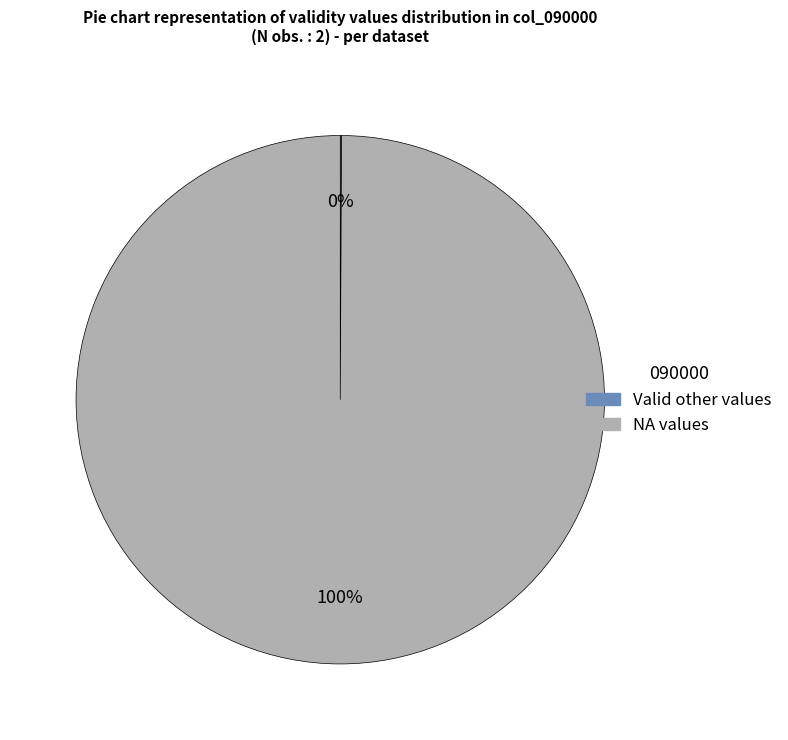

Is there a majority slice in this chart?

Yes